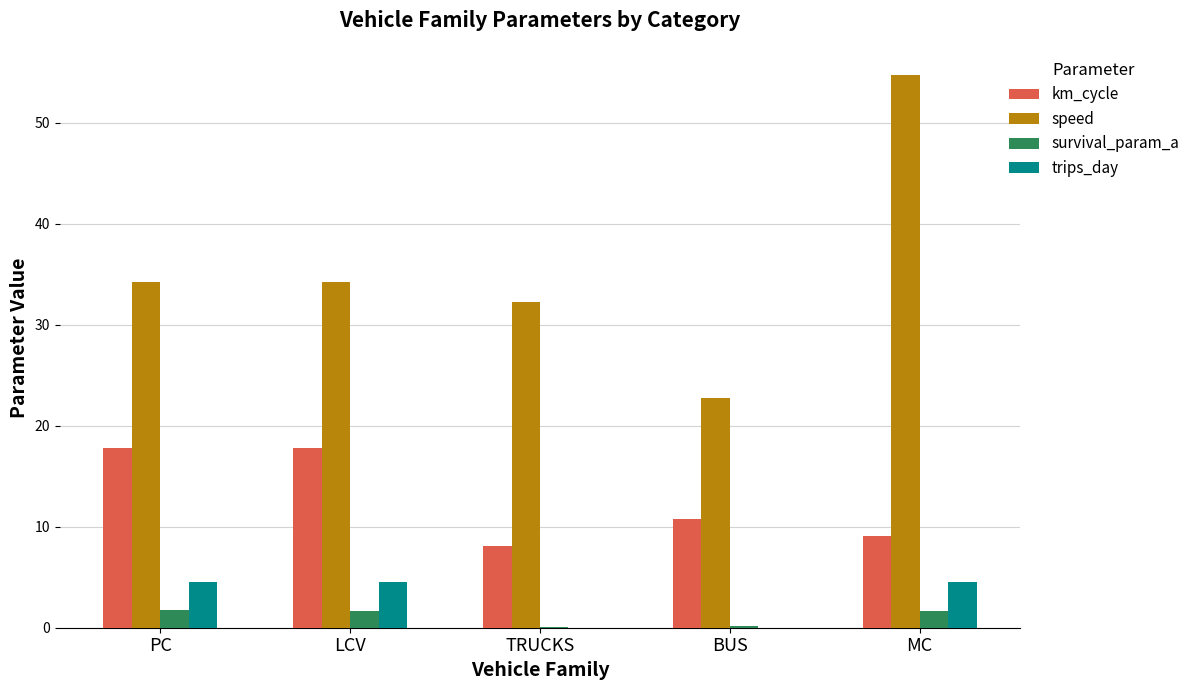

At which category is the sum across all series the highest?

MC